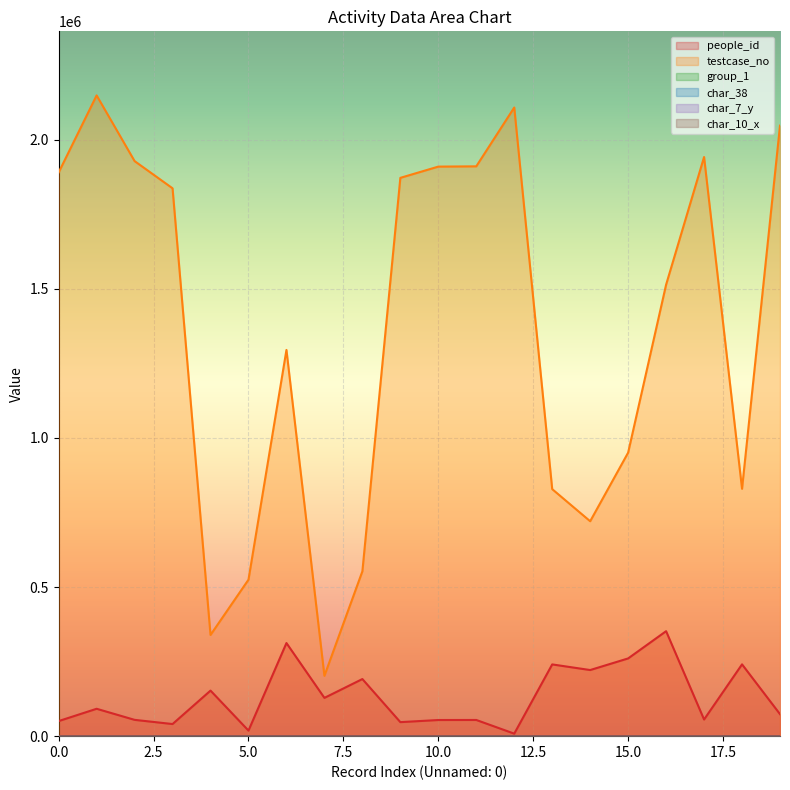

What position from the right is 1872479?

11